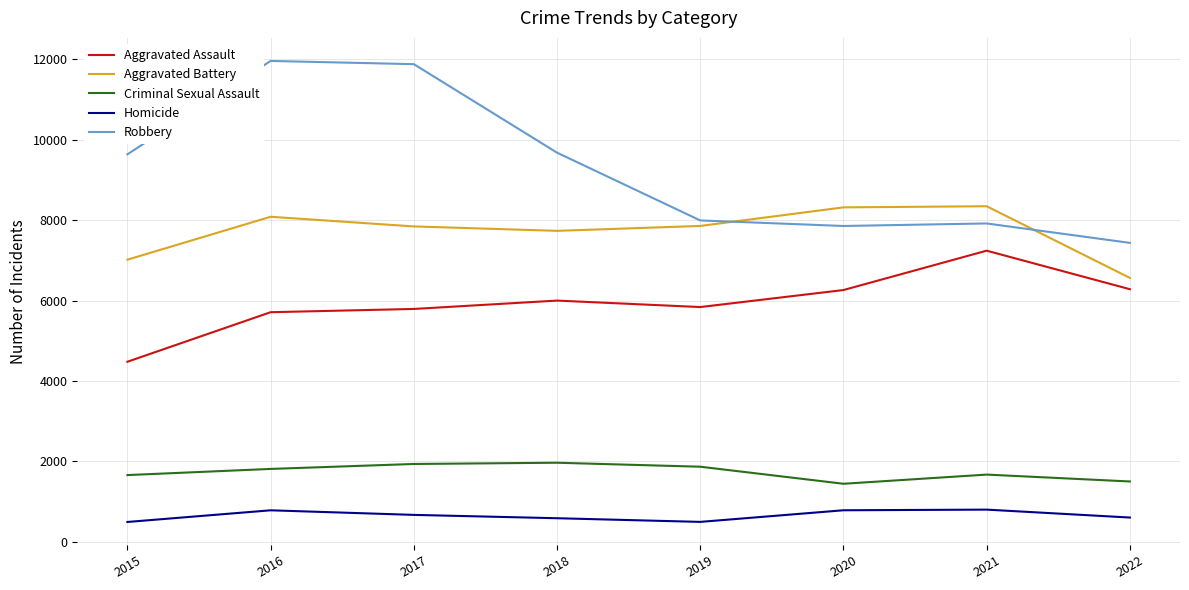

Rank the series by their maximum value, from lowest to highest.

Homicide, Criminal Sexual Assault, Aggravated Assault, Aggravated Battery, Robbery